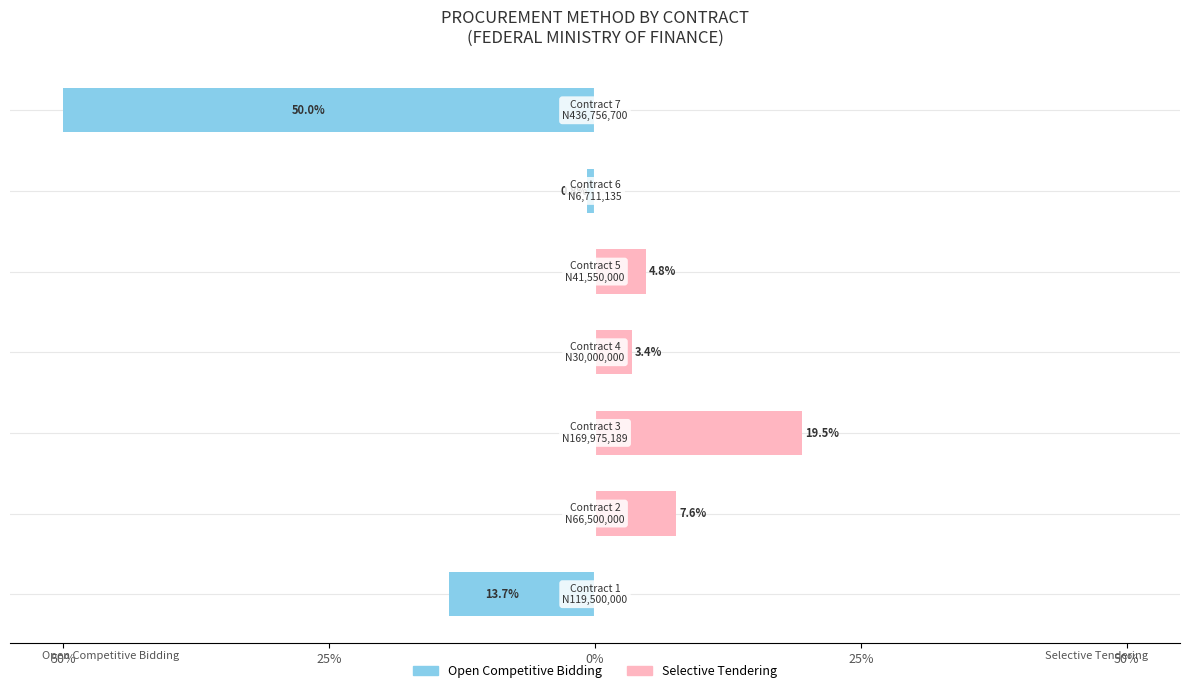

List the series in order of their peak value, lowest first.

Open Competitive Bidding, Selective Tendering